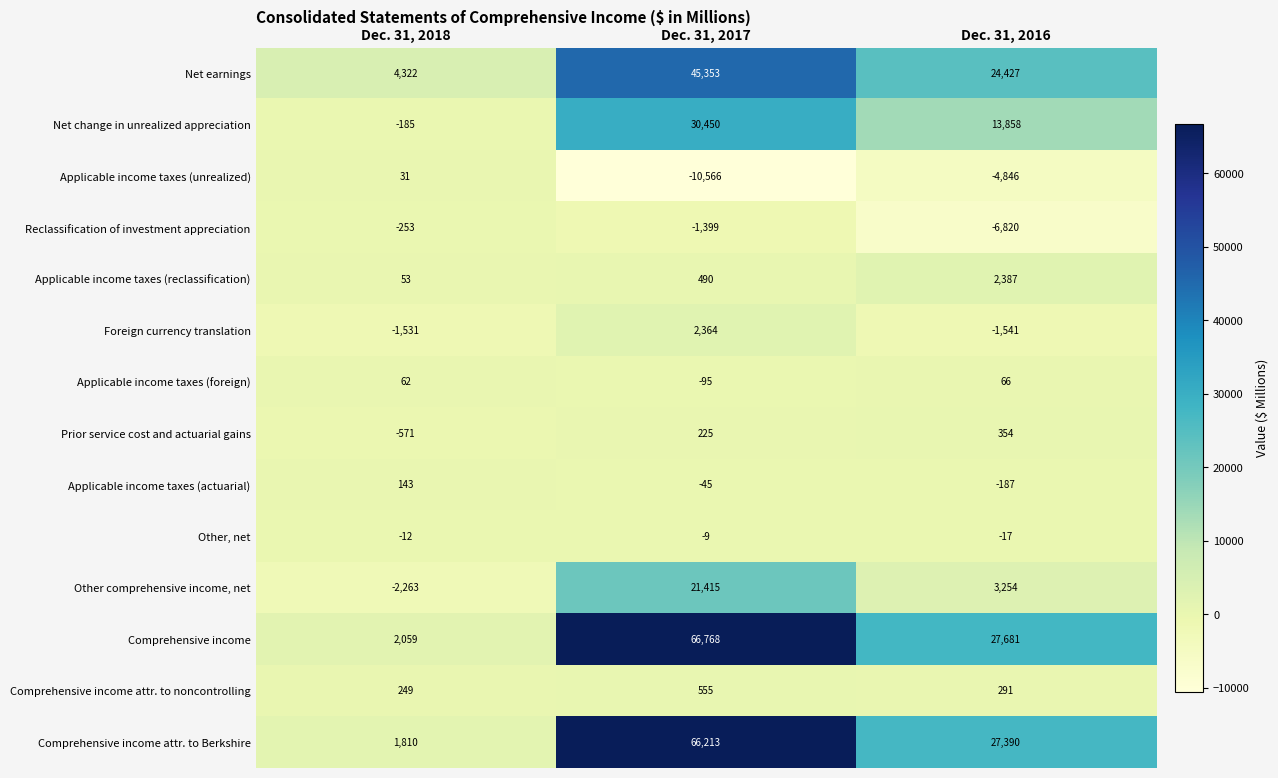

Which series has the largest total across all categories?

Comprehensive income